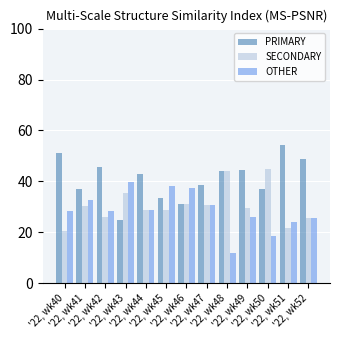

How many distinct data groups are displayed?

3